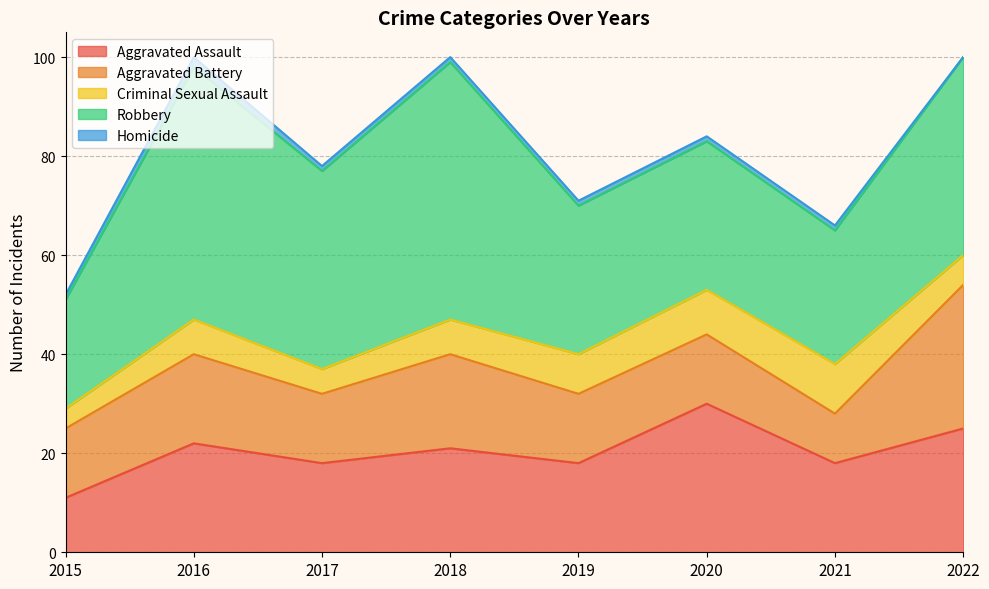

How many lines are shown in the chart?

5